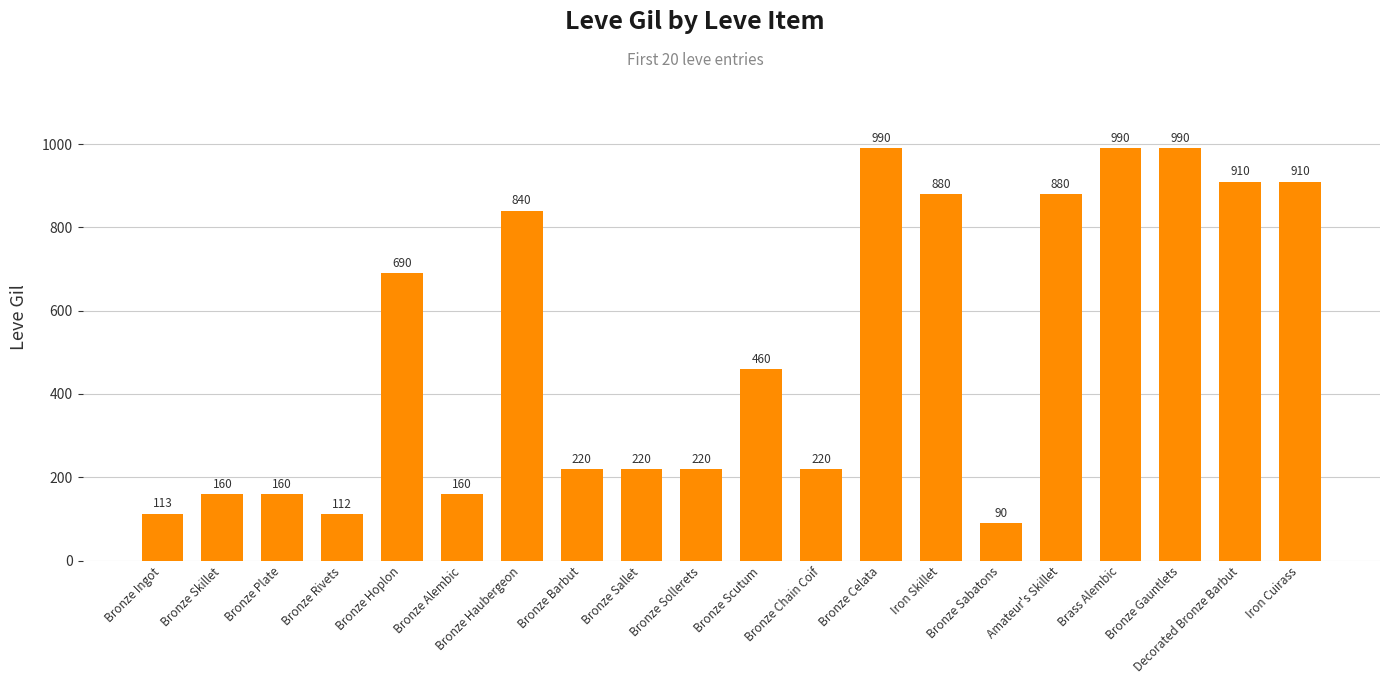

What position from the right is Bronze Chain Coif?

9